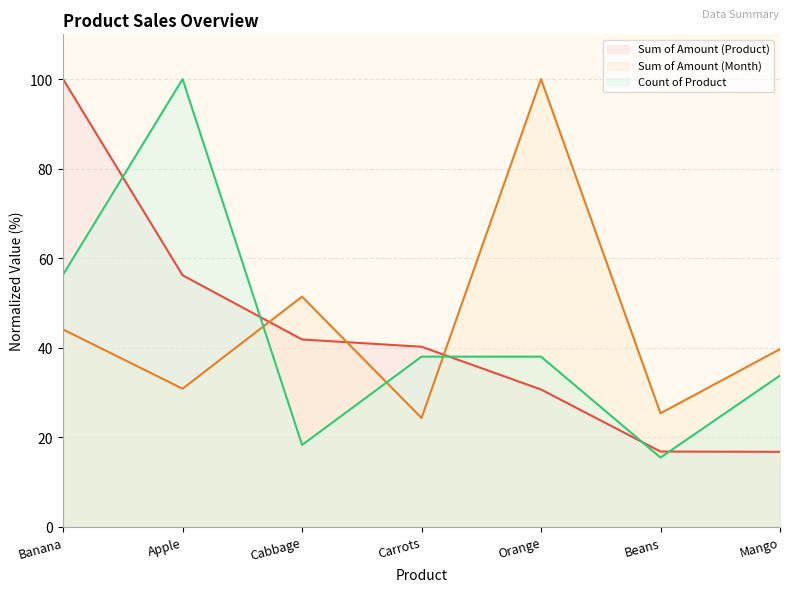

What is the average value of the Sum of Amount (Month) series?

45.1